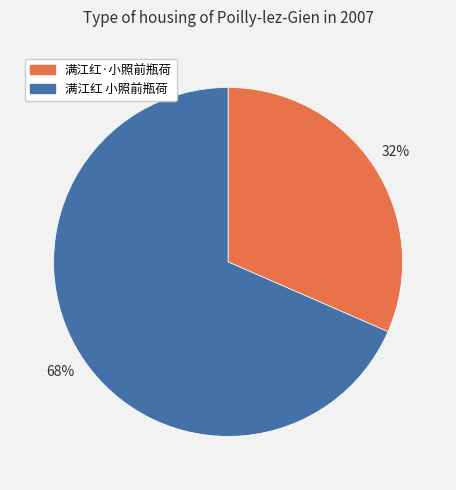

Is the sum of 满江红 小照前瓶荷 and 满江红·小照前瓶荷 greater than half?

Yes